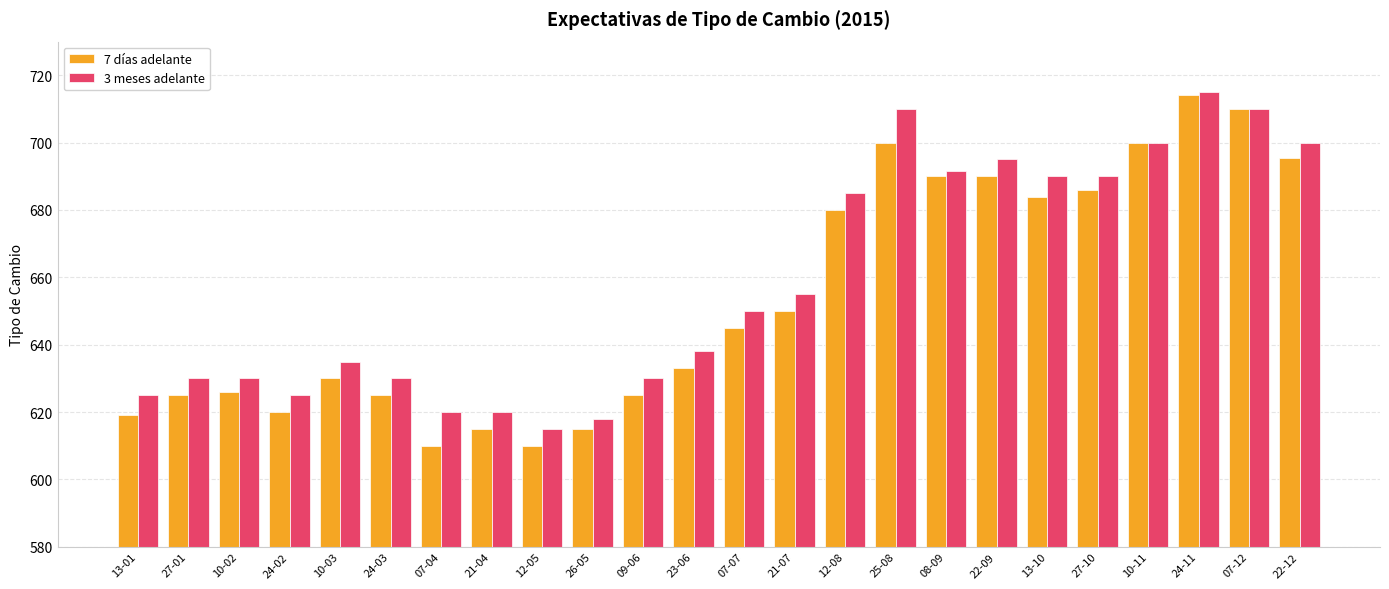

Which series has the largest range (max minus min)?

7 días adelante